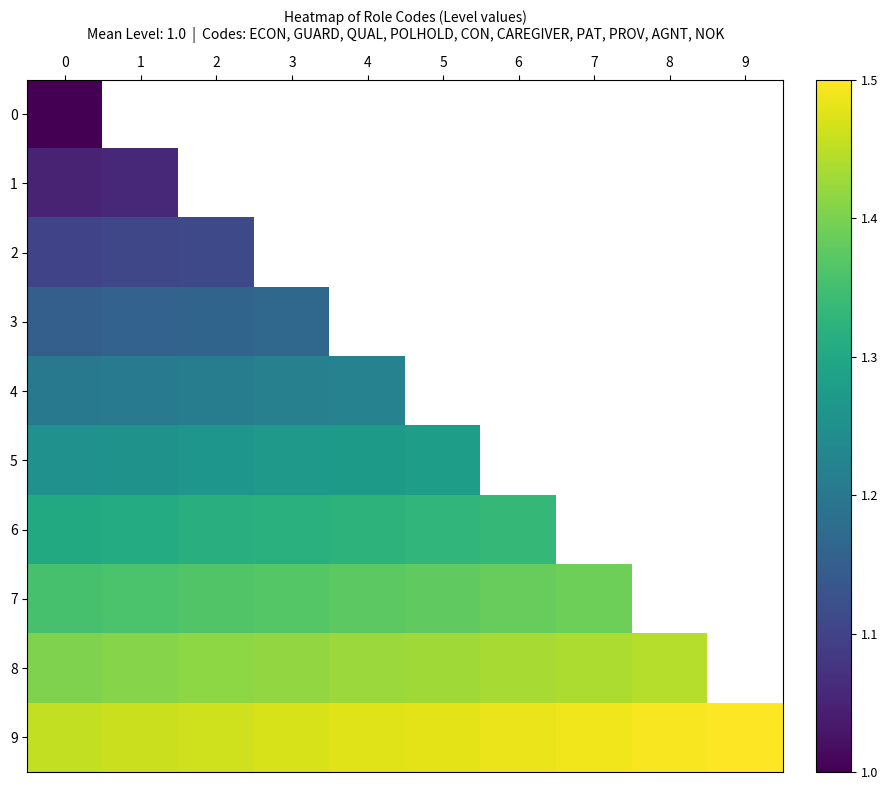

The value of 4 at 3 is 1.2. True or false?

True